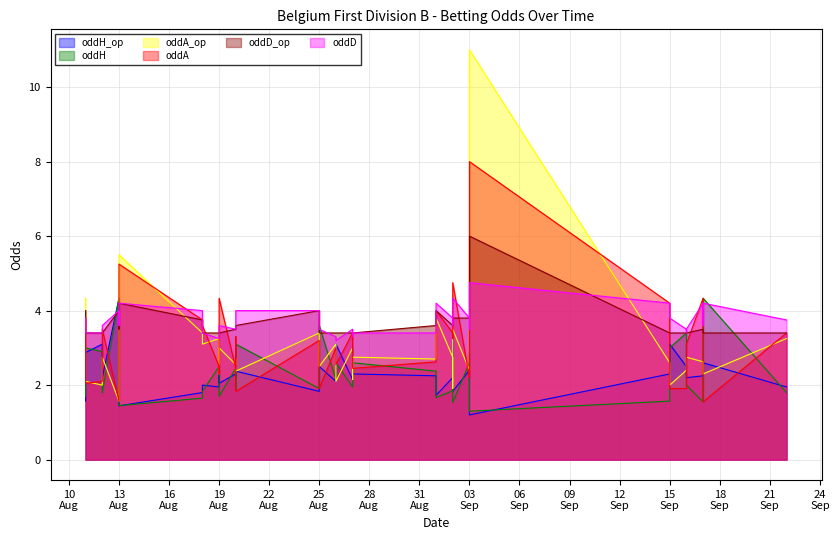

Which series has the widest spread of values?

oddA_op